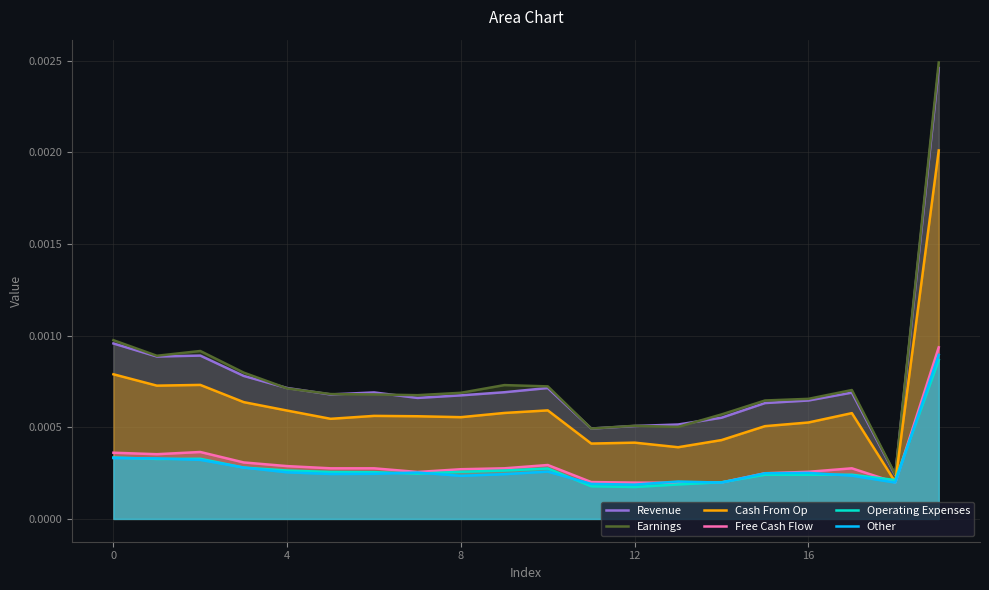

Which series has the widest spread of values?

Earnings